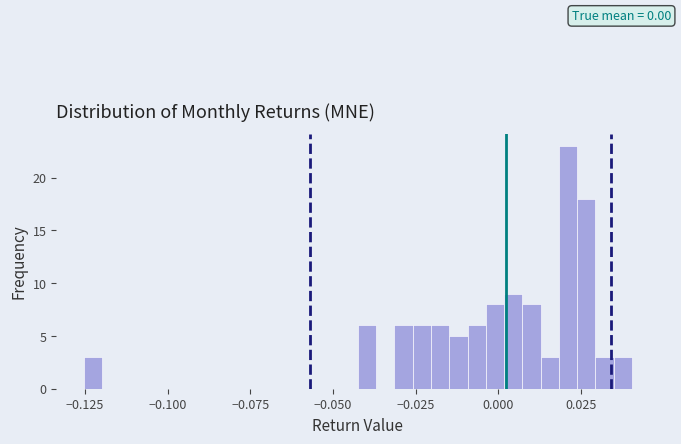

Read against the x-axis, roughly where is the centre of the tallest bar?

0.020